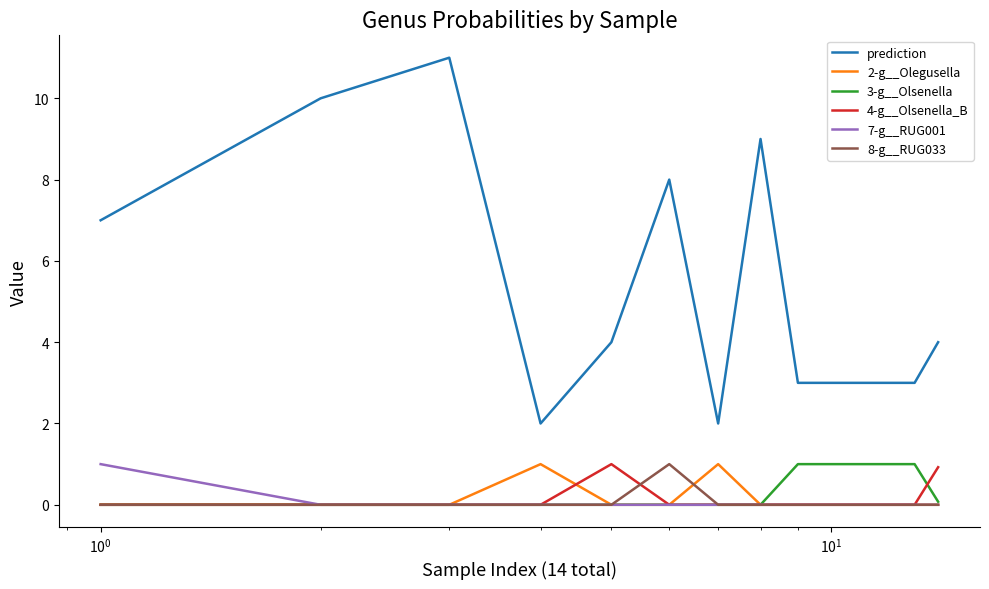

What is the highest value of the 4-g__Olsenella_B series?

1.0